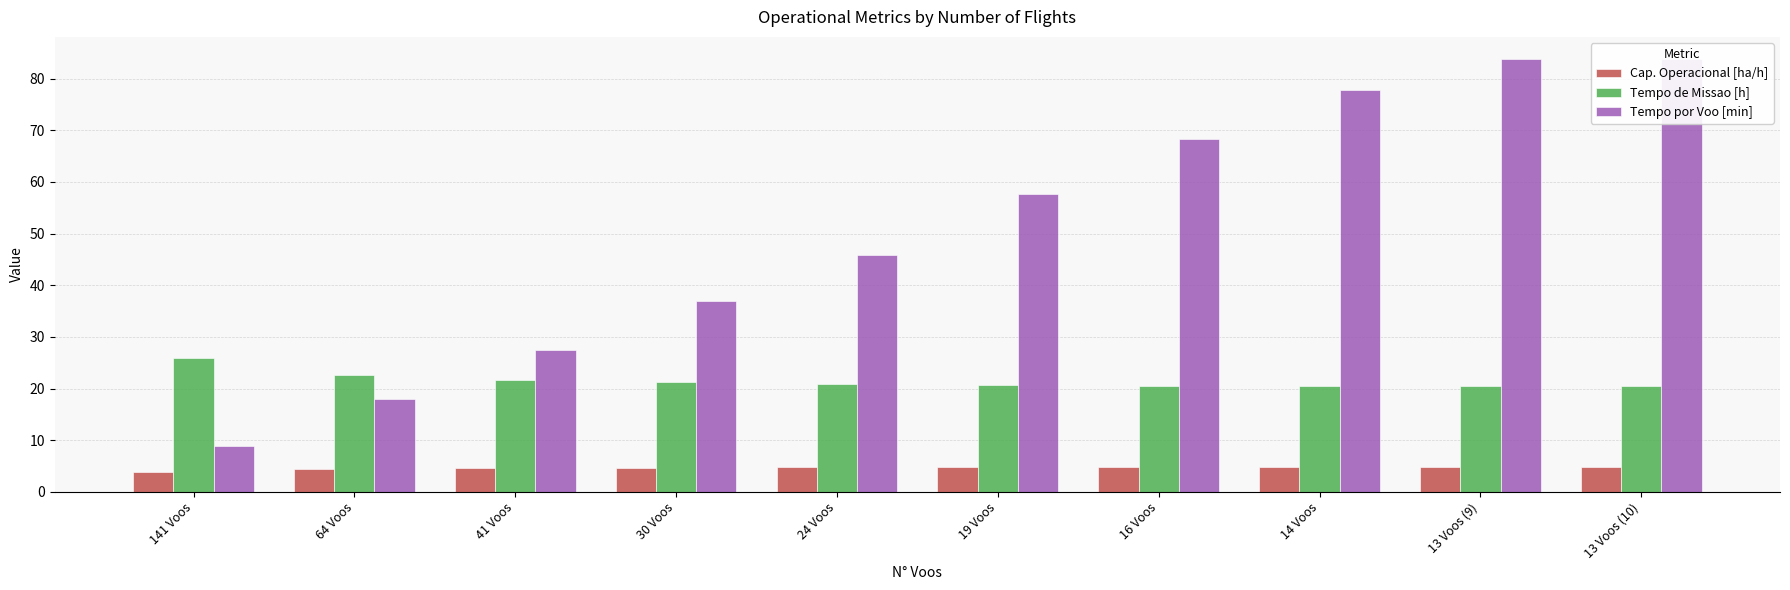

At which label does Cap. Operacional [ha/h] first exceed 4?

64 Voos